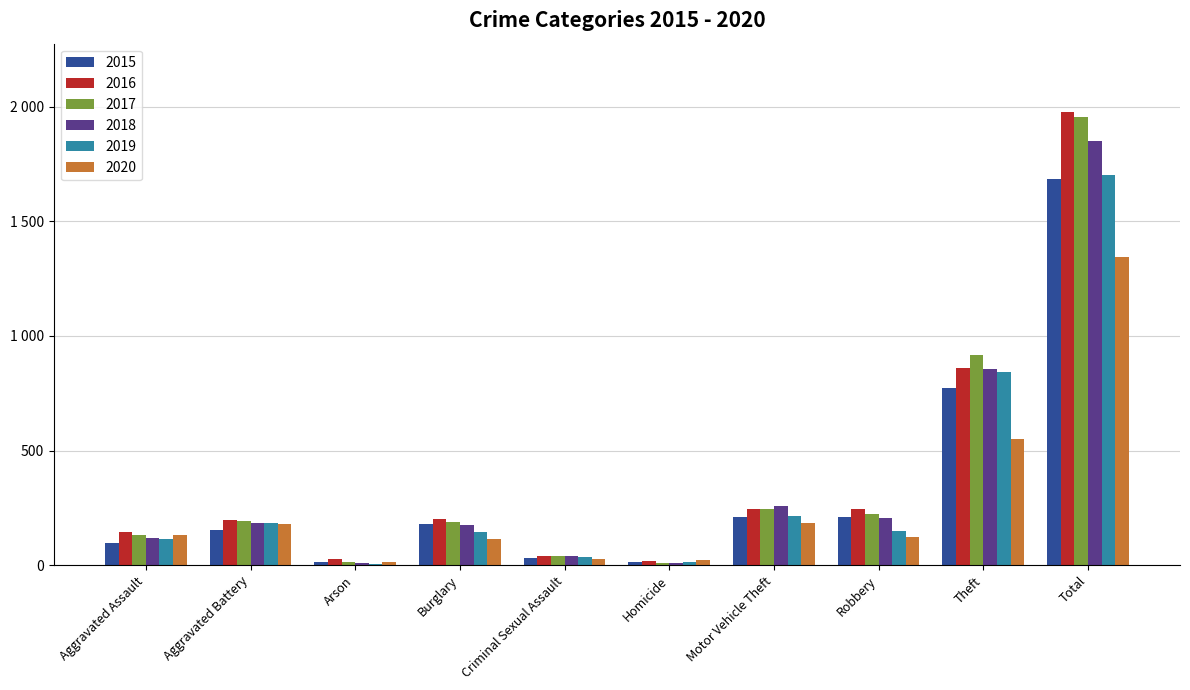

At which label does 2020 first exceed 131?

Aggravated Battery